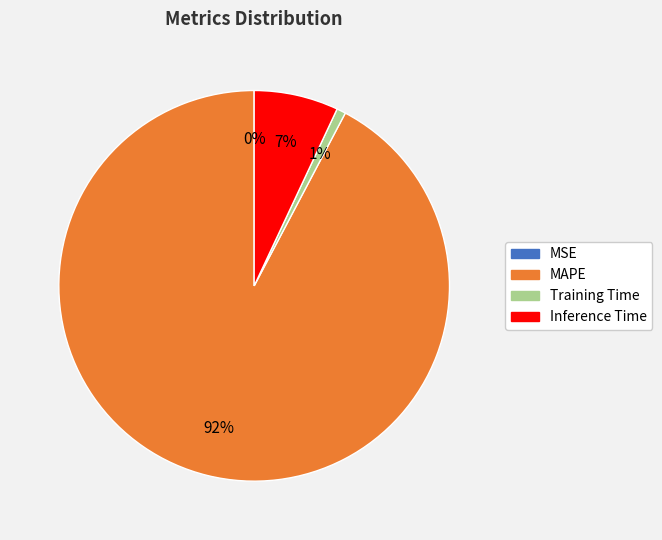

Is Training Time the majority of the pie?

No